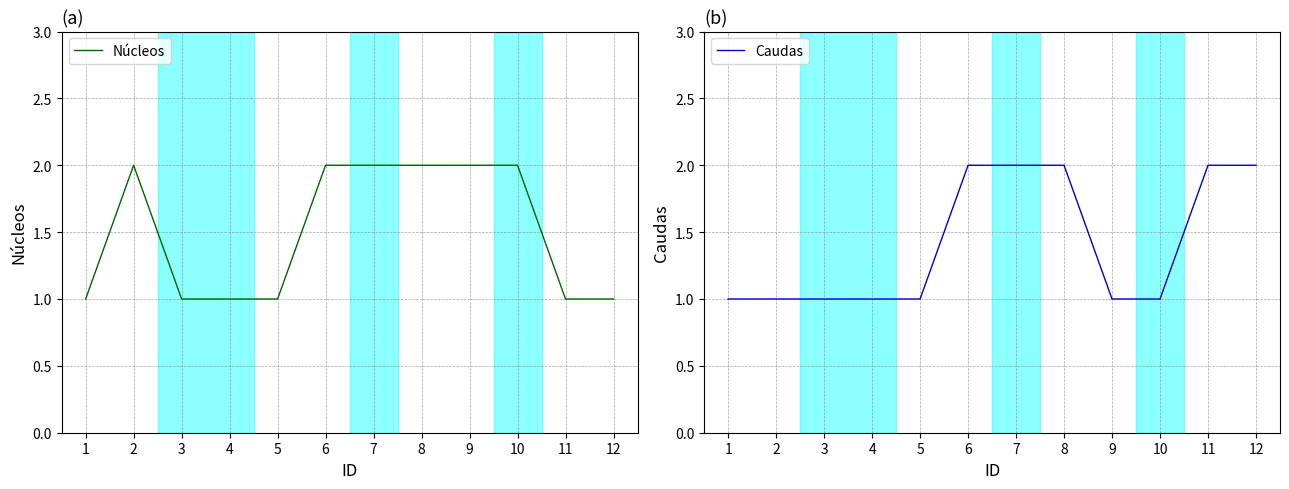

Rank the categories by Caudas value from highest to lowest.

6, 7, 8, 11, 12, 1, 2, 3, 4, 5, 9, 10